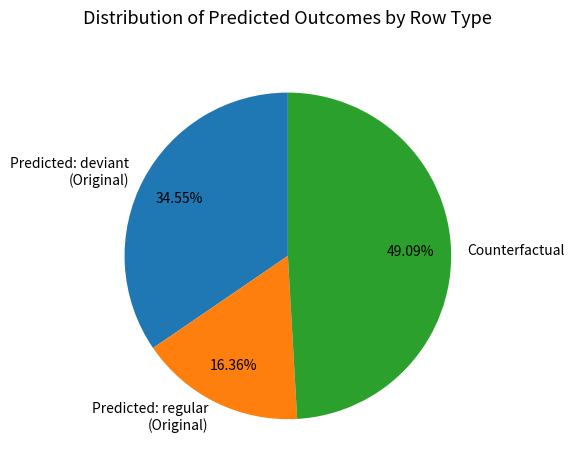

Which category has the smallest portion of the pie?

Predicted: regular (Original)